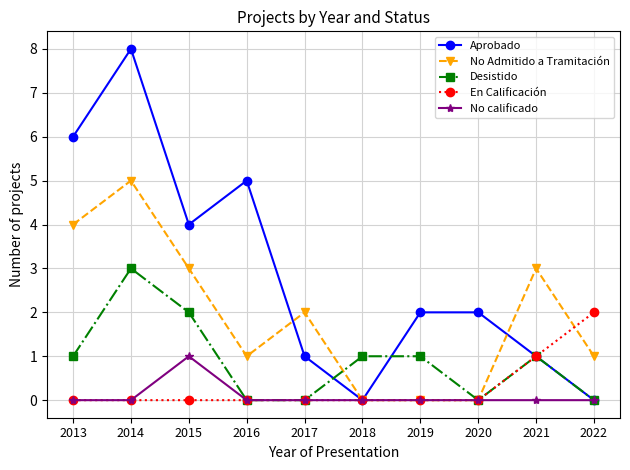

Between 2014 and 2022, which series saw the biggest shift?

Aprobado